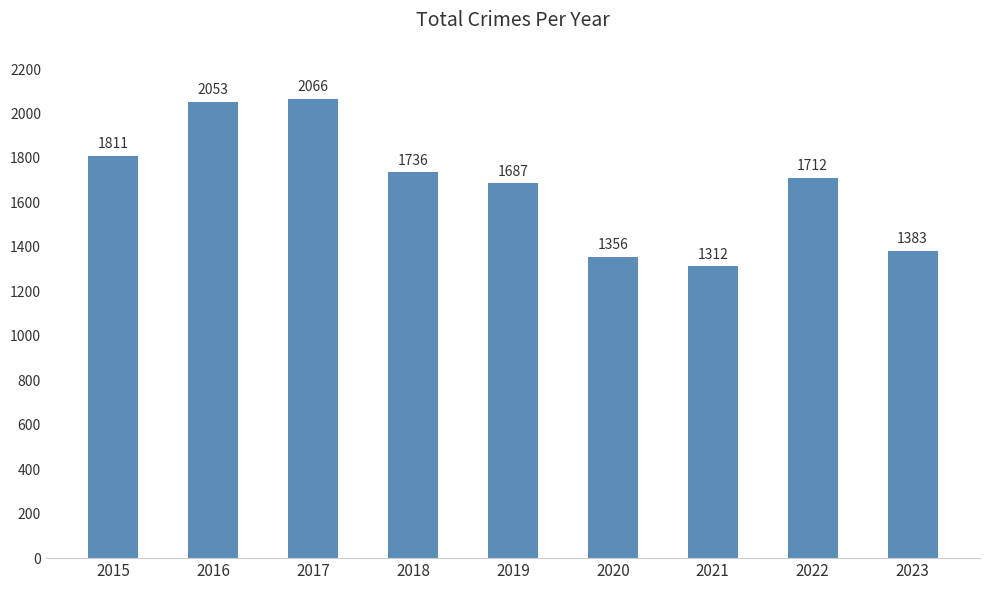

Where is the data nearest to the value 1689?

2019